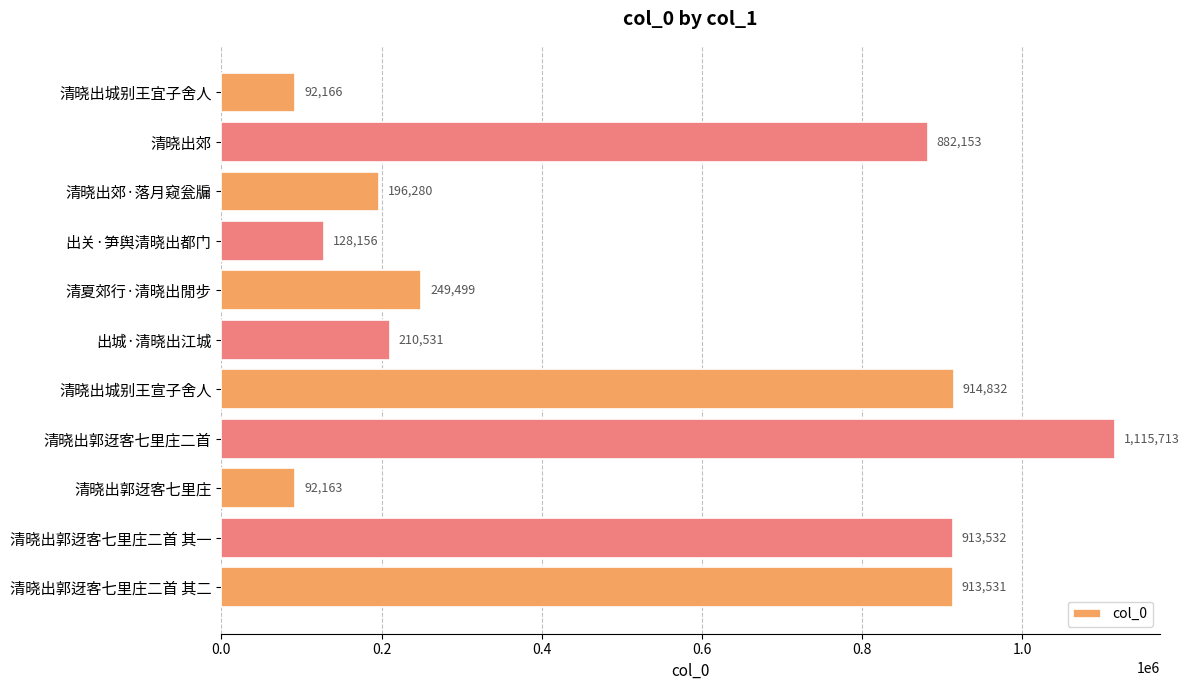

What is the sum of all values?

5708556